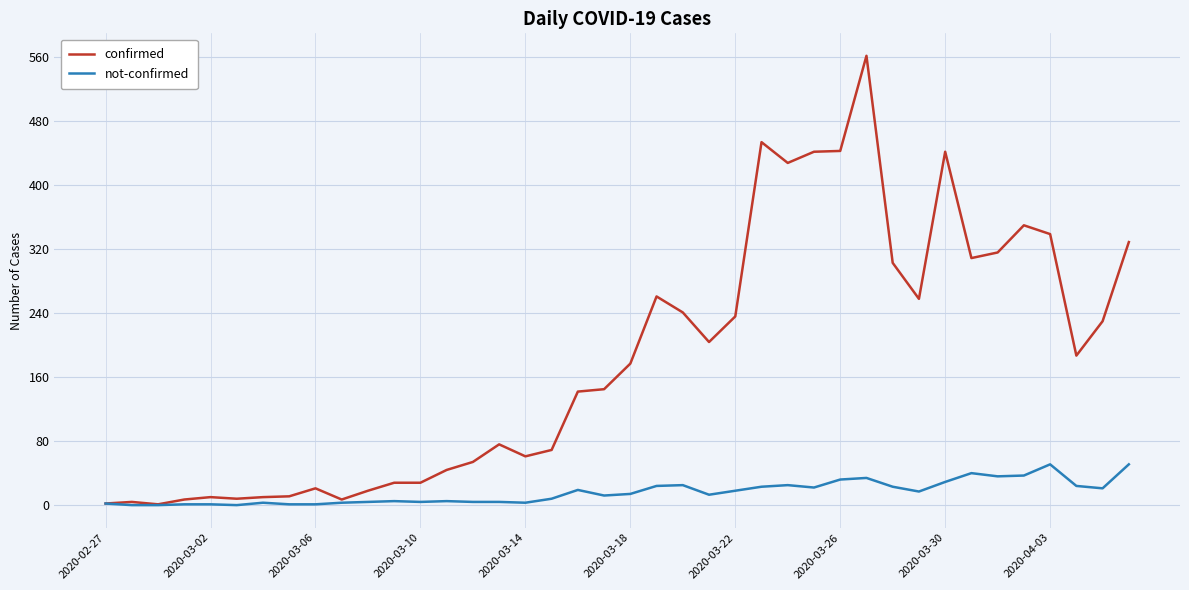

Is this an area chart (filled region under the line)?

No